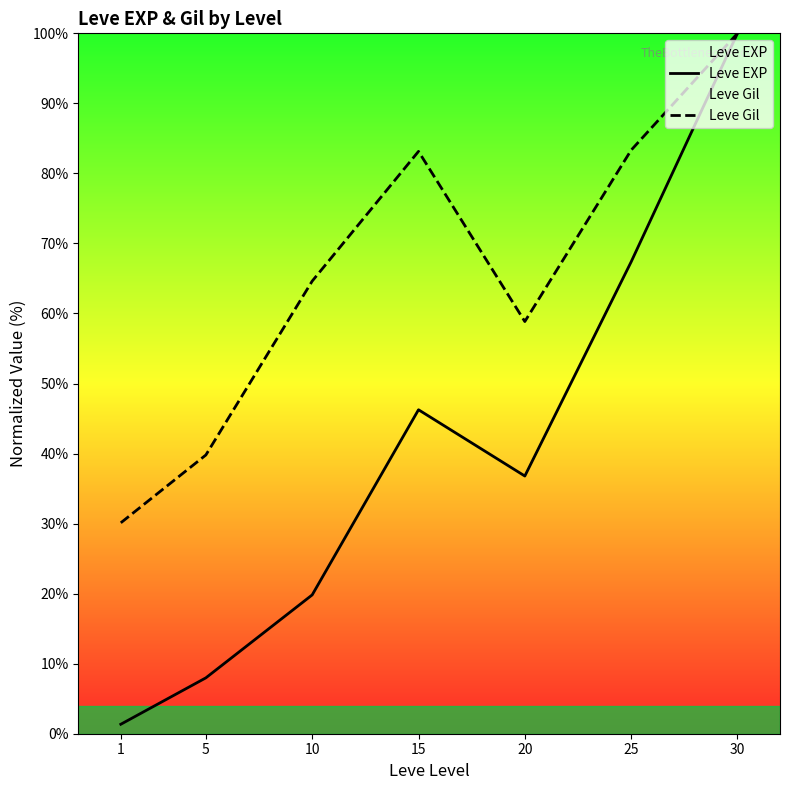

In Leve Gil, how many points are lower than both neighbors (excluding endpoints)?

1